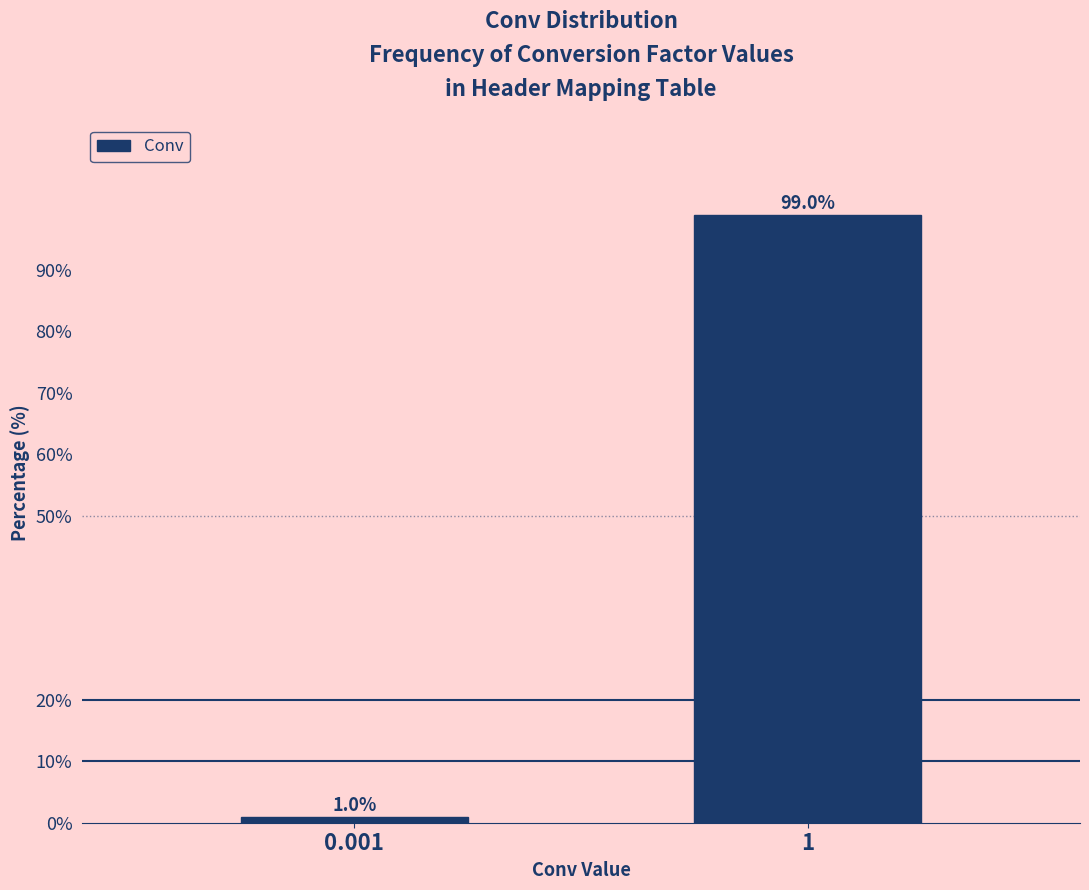

Reading left to right, transcribe all the data shown in this chart.

0.001=1.0	1=99.0